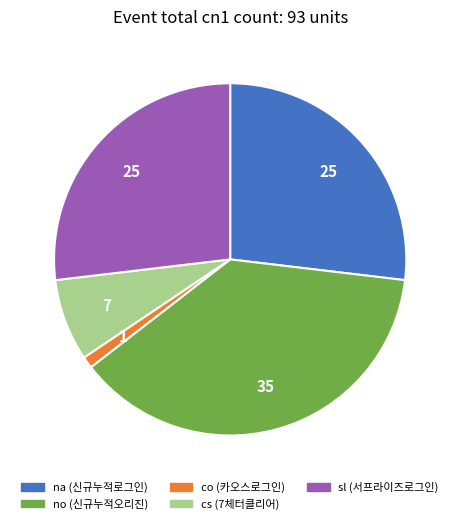

Is there any slice that represents more than half of the pie?

No